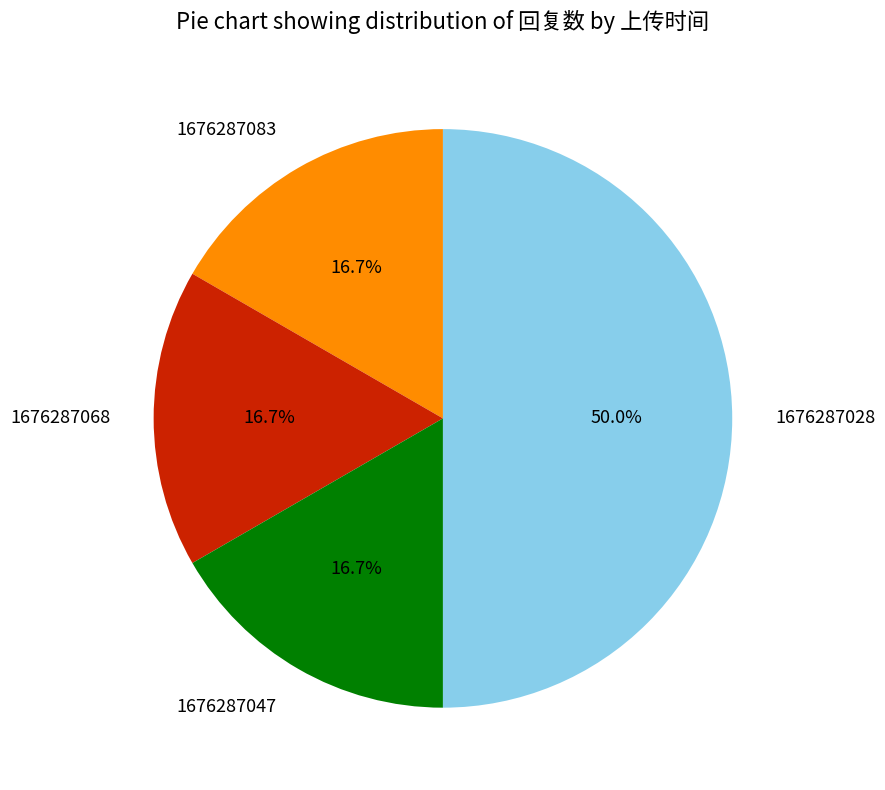

Combined, do 1676287083 and 1676287028 account for over 50%?

Yes